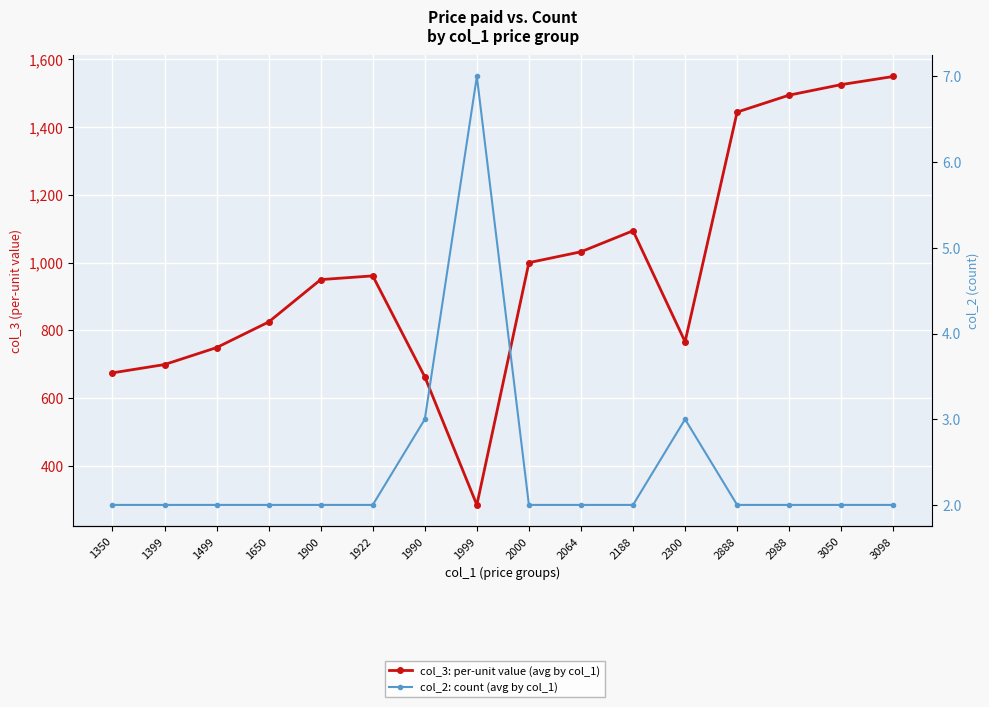

What are all the series names shown in the legend?

col_3: per-unit value (avg by col_1), col_2: count (avg by col_1)